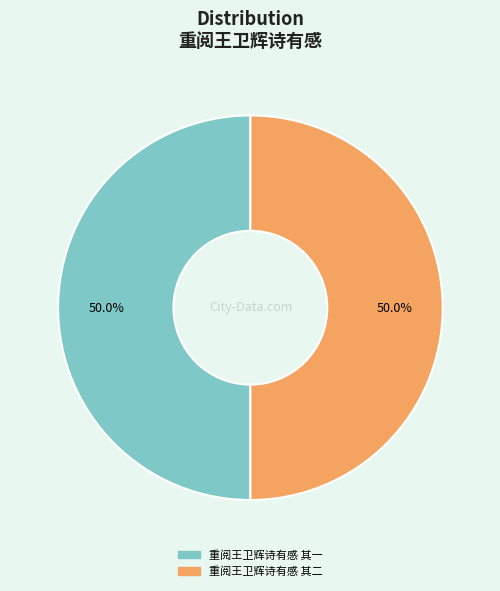

How many slices are in this pie chart?

2